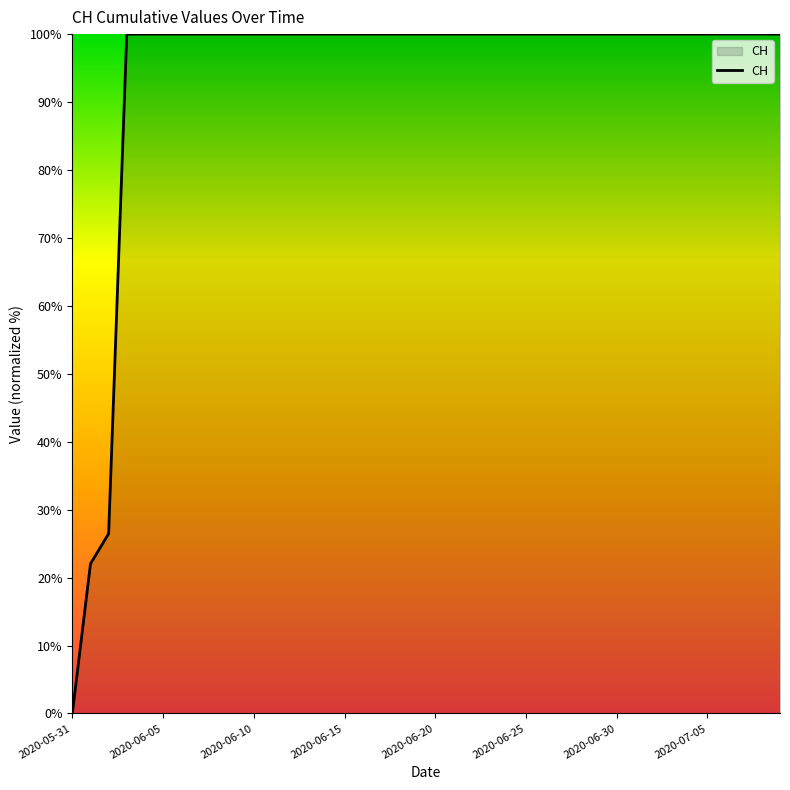

What is the difference between the maximum and minimum values?

100.0